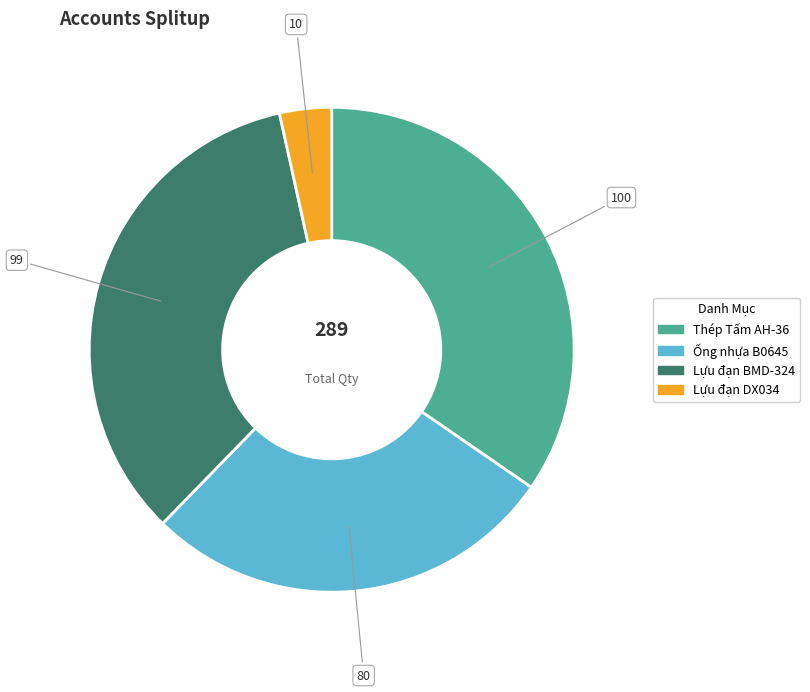

What is the smallest slice in the pie chart?

Lựu đạn DX034